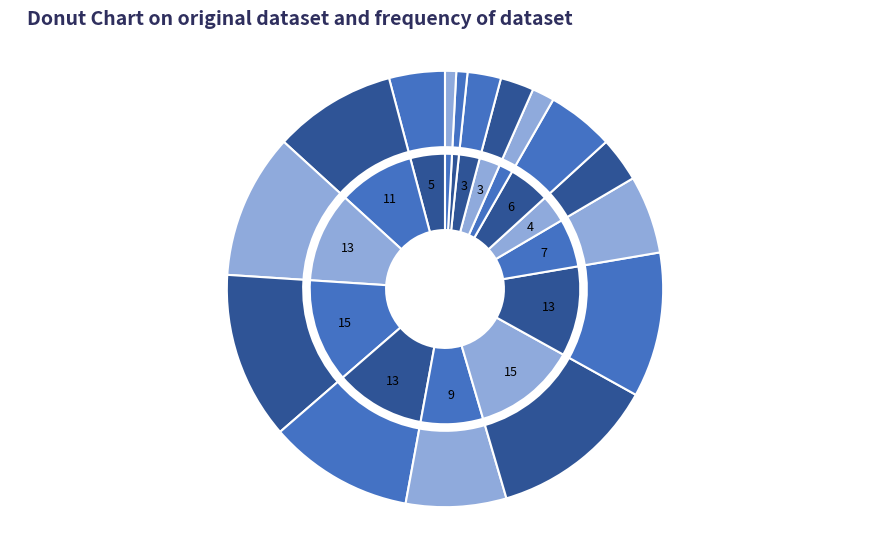

Is there any slice that represents more than half of the pie?

No